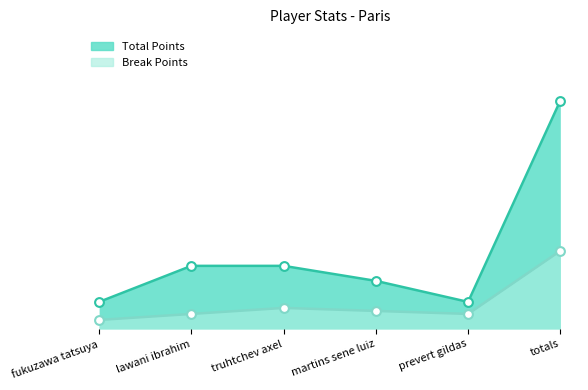

What is the total value across all series at lawani ibrahim?

52